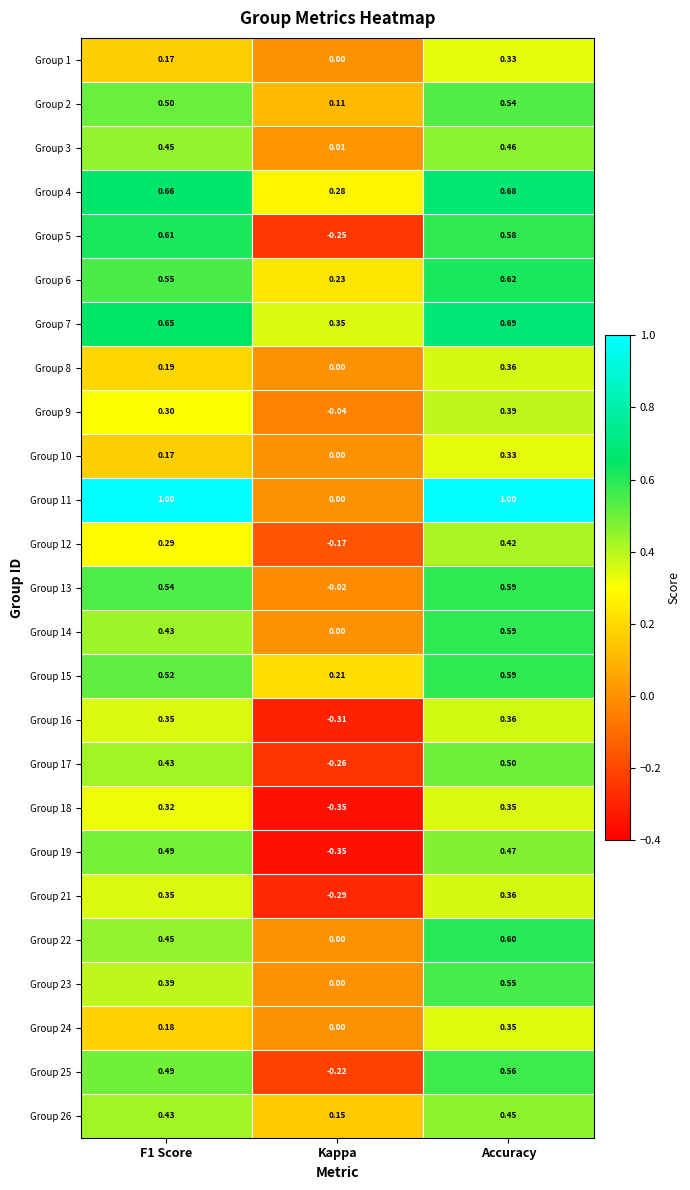

At which label is Group 8 closest to 0?

Kappa